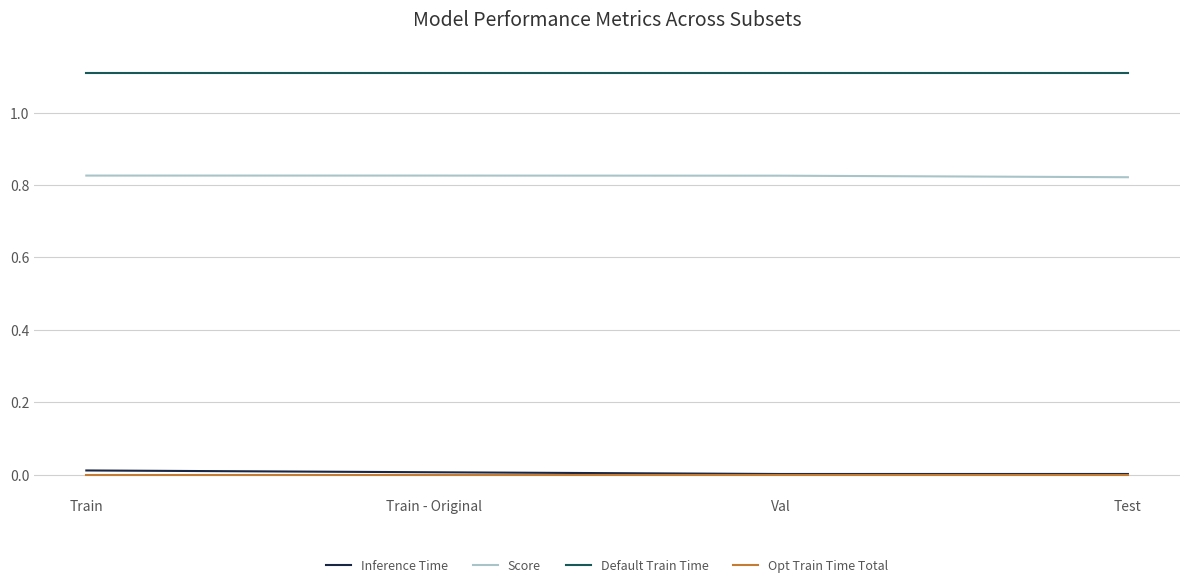

The Inference Time series shows 0.0 at Train. True or false?

True